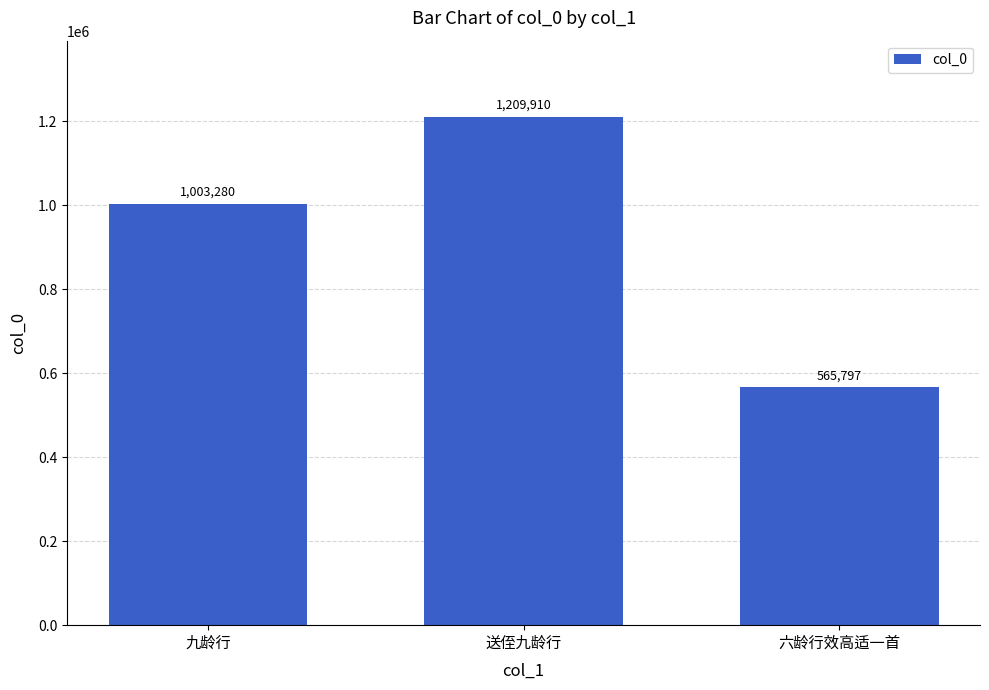

Rank the categories by value from lowest to highest.

六龄行效高适一首, 九龄行, 送侄九龄行